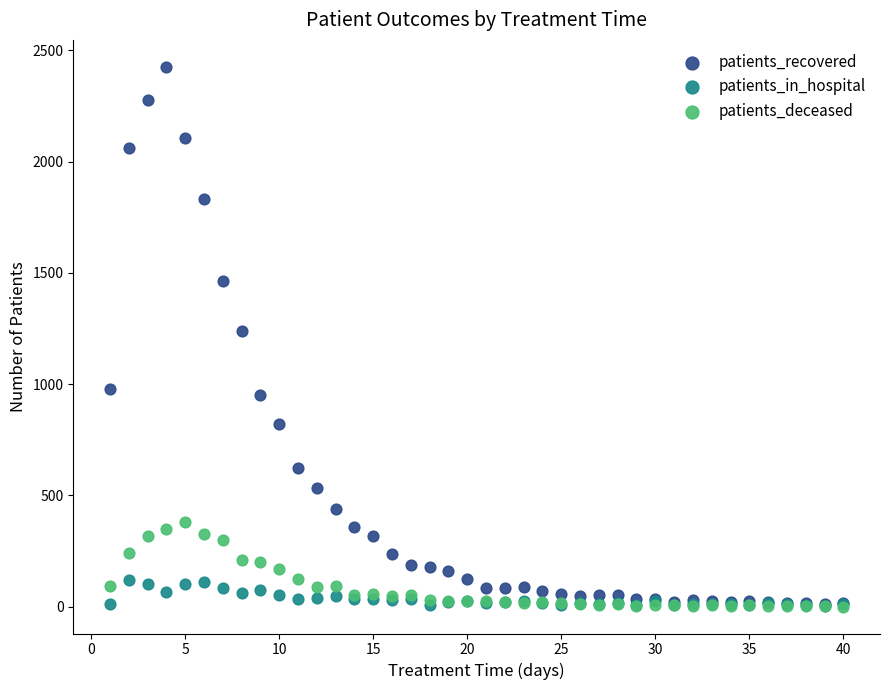

What are all the series names shown in the legend?

patients_recovered, patients_in_hospital, patients_deceased